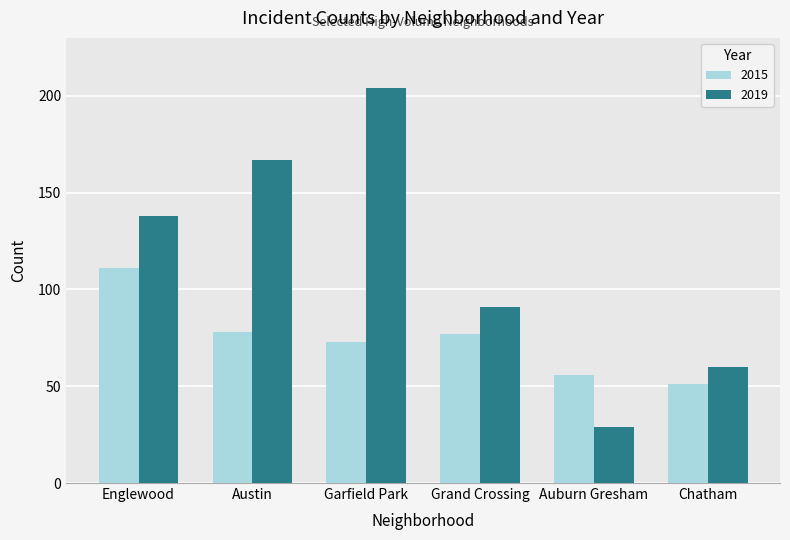

Which series has the largest total across all categories?

2019